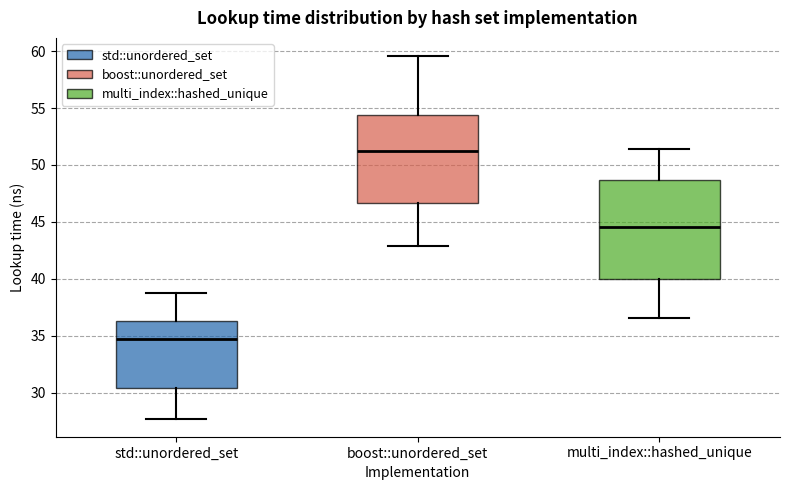

Where does the median line of the box for boost::unordered_set sit on the y-axis? The values are not printed on the chart, so give them approximately, as read against the axis.

51.0